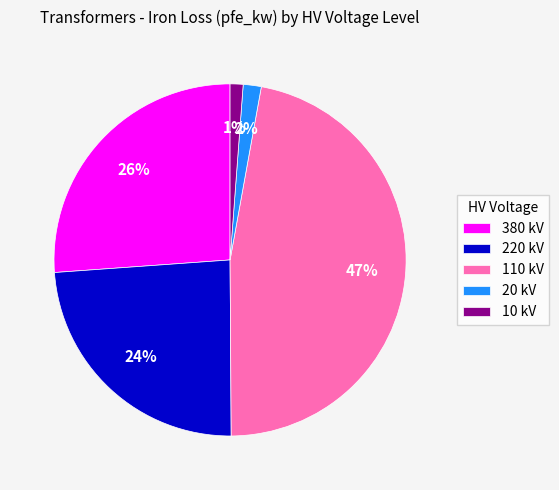

Is it true that 220 kV is 16% of the pie?

False